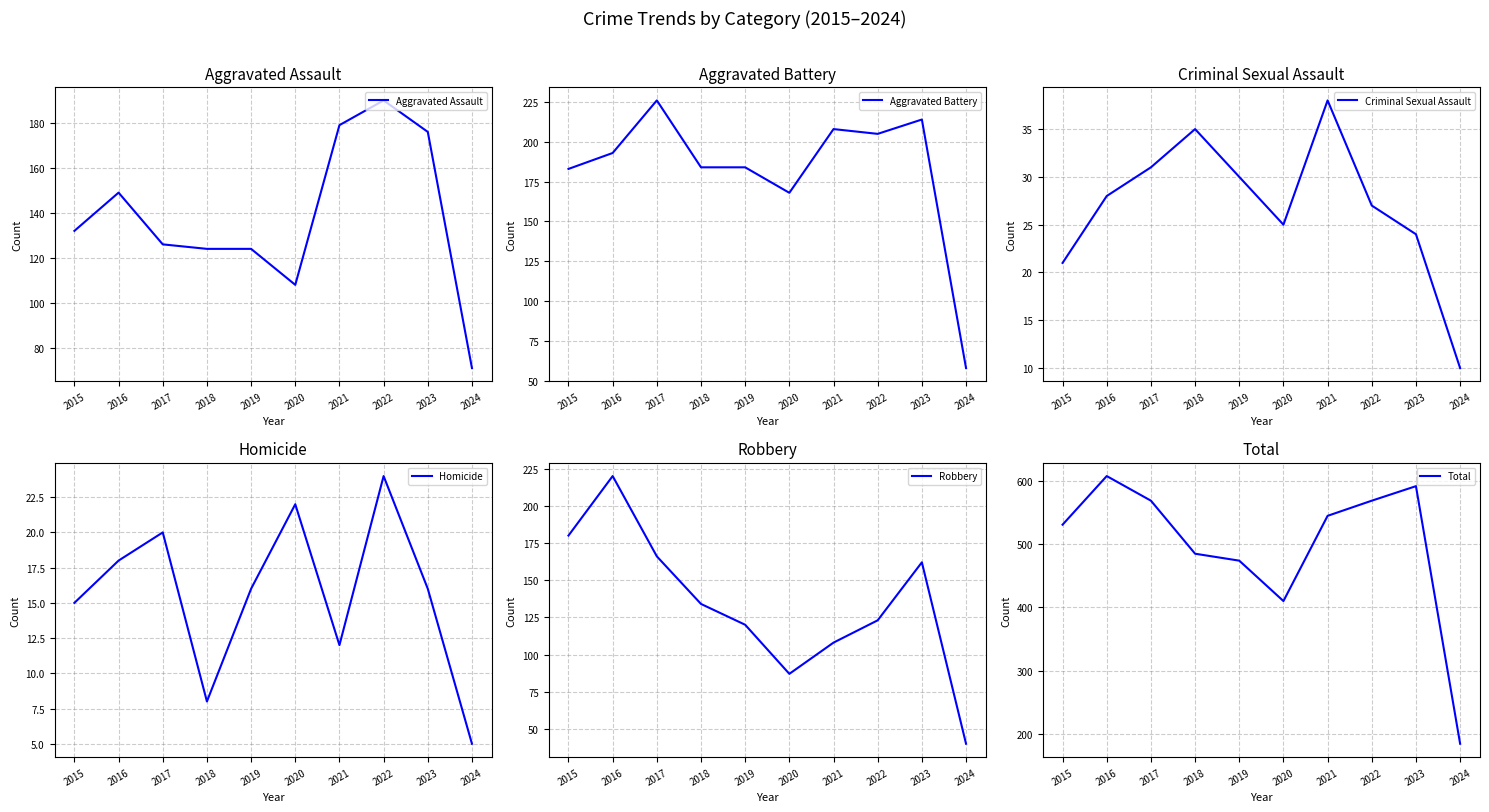

Between 2017 and 2023, which is larger?

2023